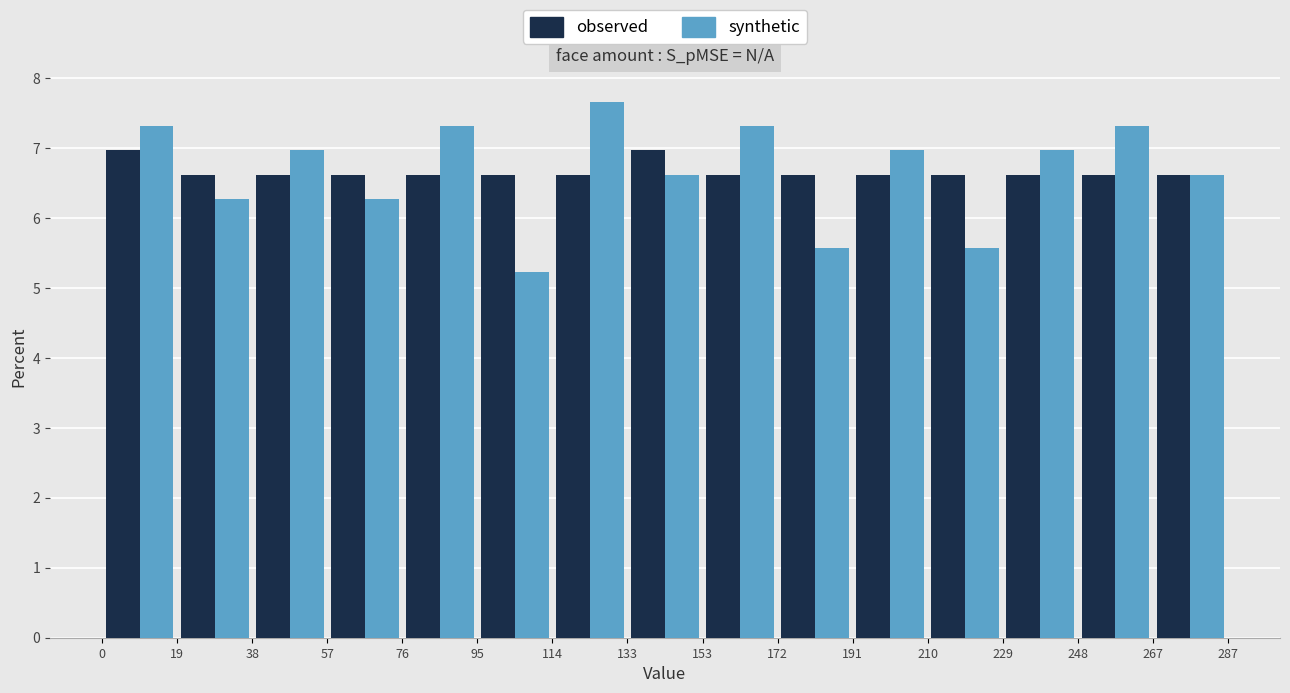

What is the height of the synthetic bar covering 267 to 287 on the x-axis? The values are not printed on the chart, so give them approximately, as read against the axis.

6.6